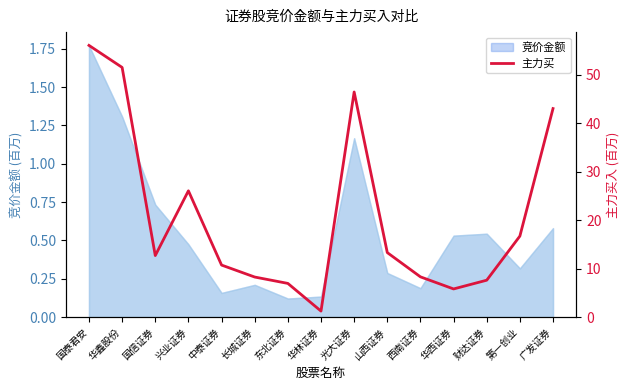

True or false: 竞价金额 has a value of 0.3 at 山西证券.

True